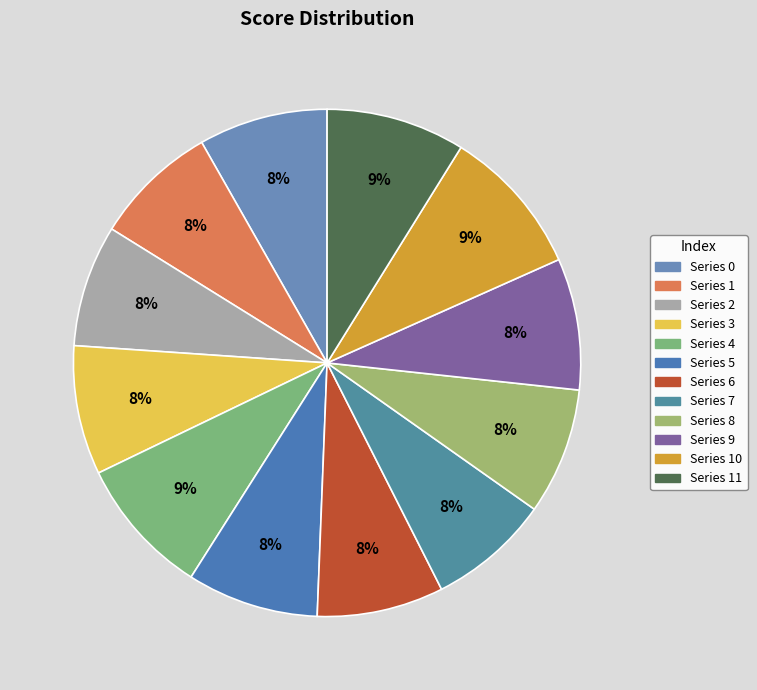

How many segments does this pie chart have?

12